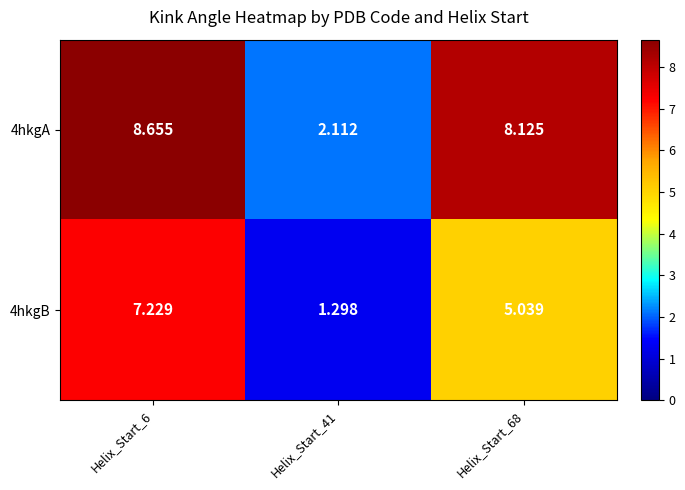

Is the value of 4hkgB at Helix_Start_68 greater than the value of 4hkgA at Helix_Start_6?

No